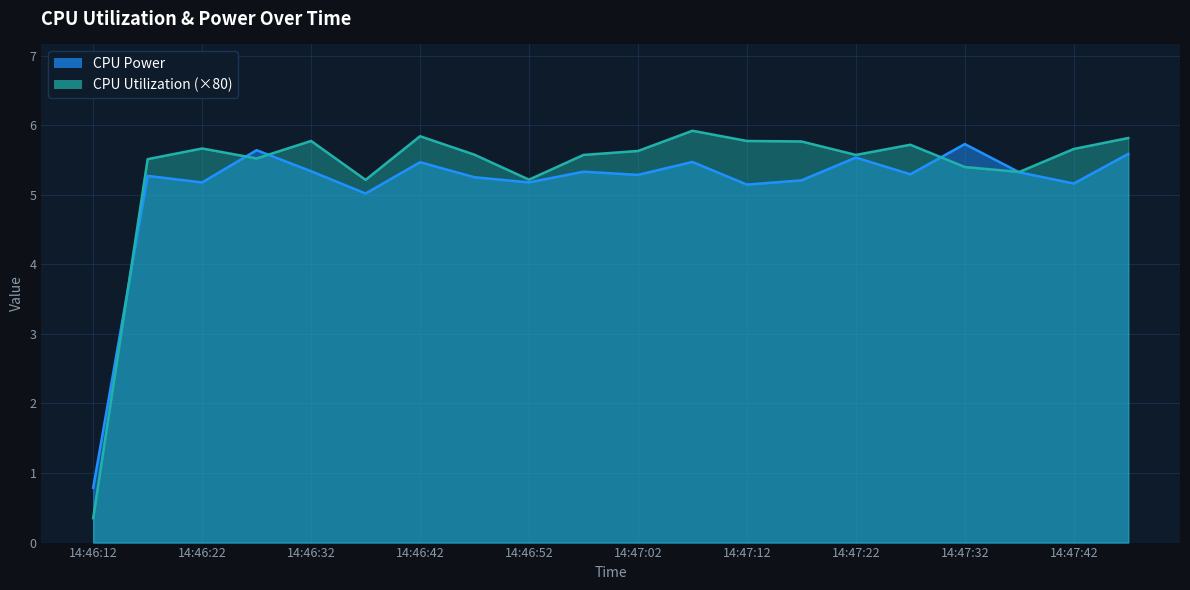

Is it true that CPU Utilization equals 5.5 at 14:46:27?

True